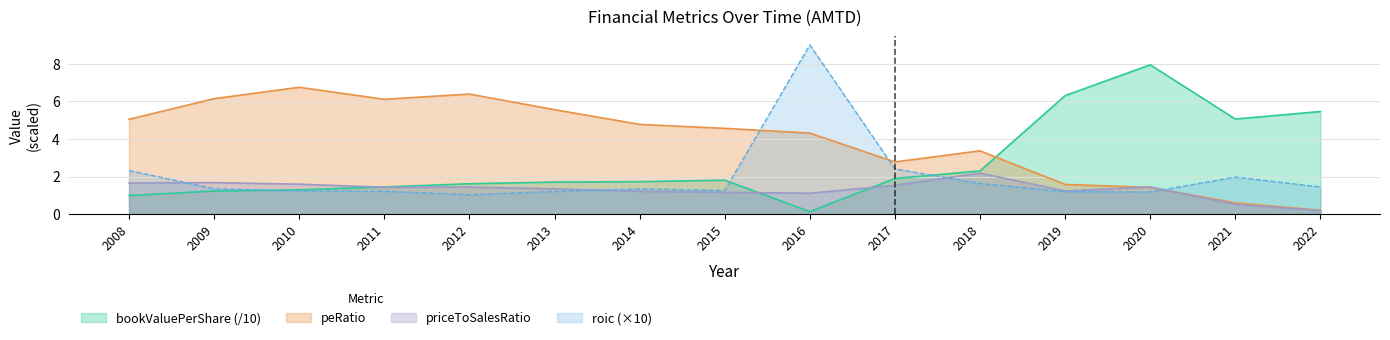

How many distinct data groups are displayed?

4